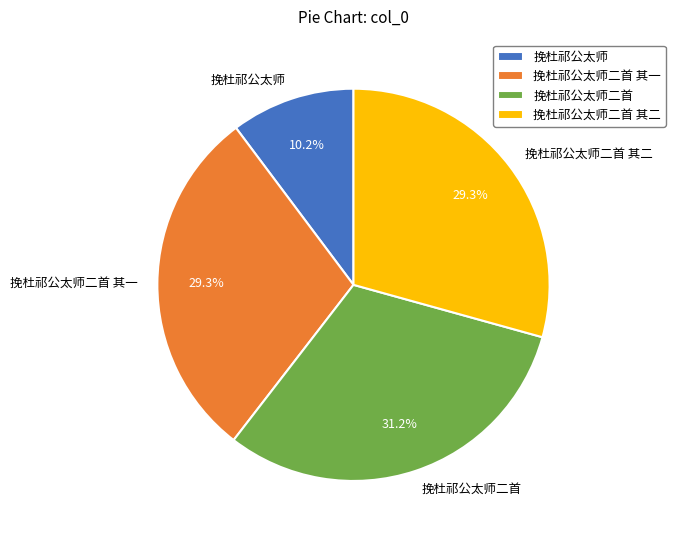

Combined, do 挽杜祁公太师二首 and 挽杜祁公太师二首 其二 account for over 50%?

Yes